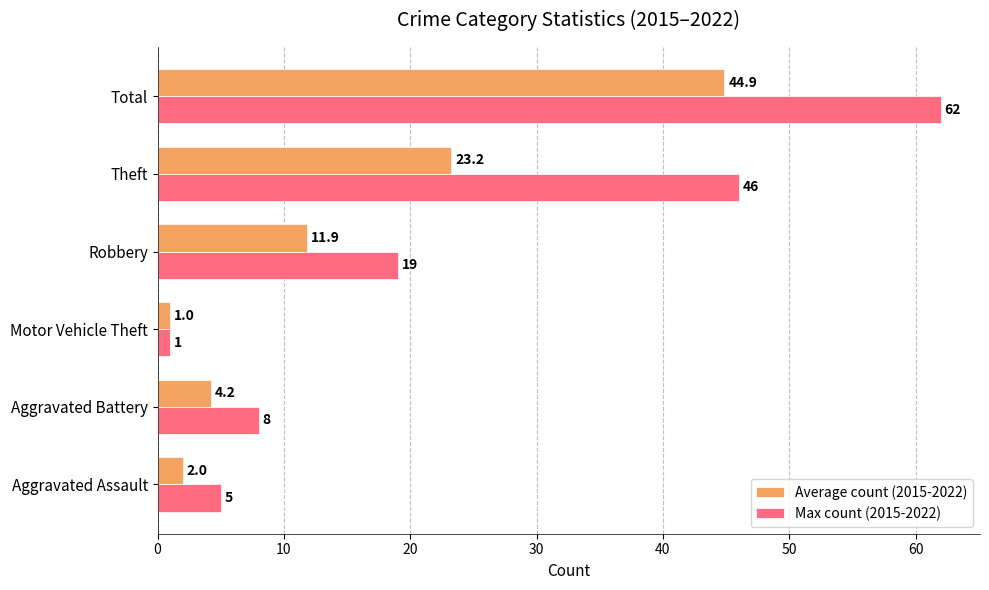

List the series in order of their peak value, highest first.

Max count (2015-2022), Average count (2015-2022)